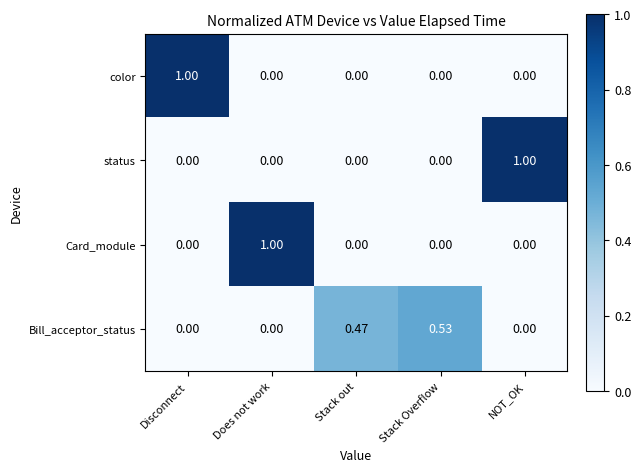

Which series changed the most between Stack Overflow and NOT_OK?

status